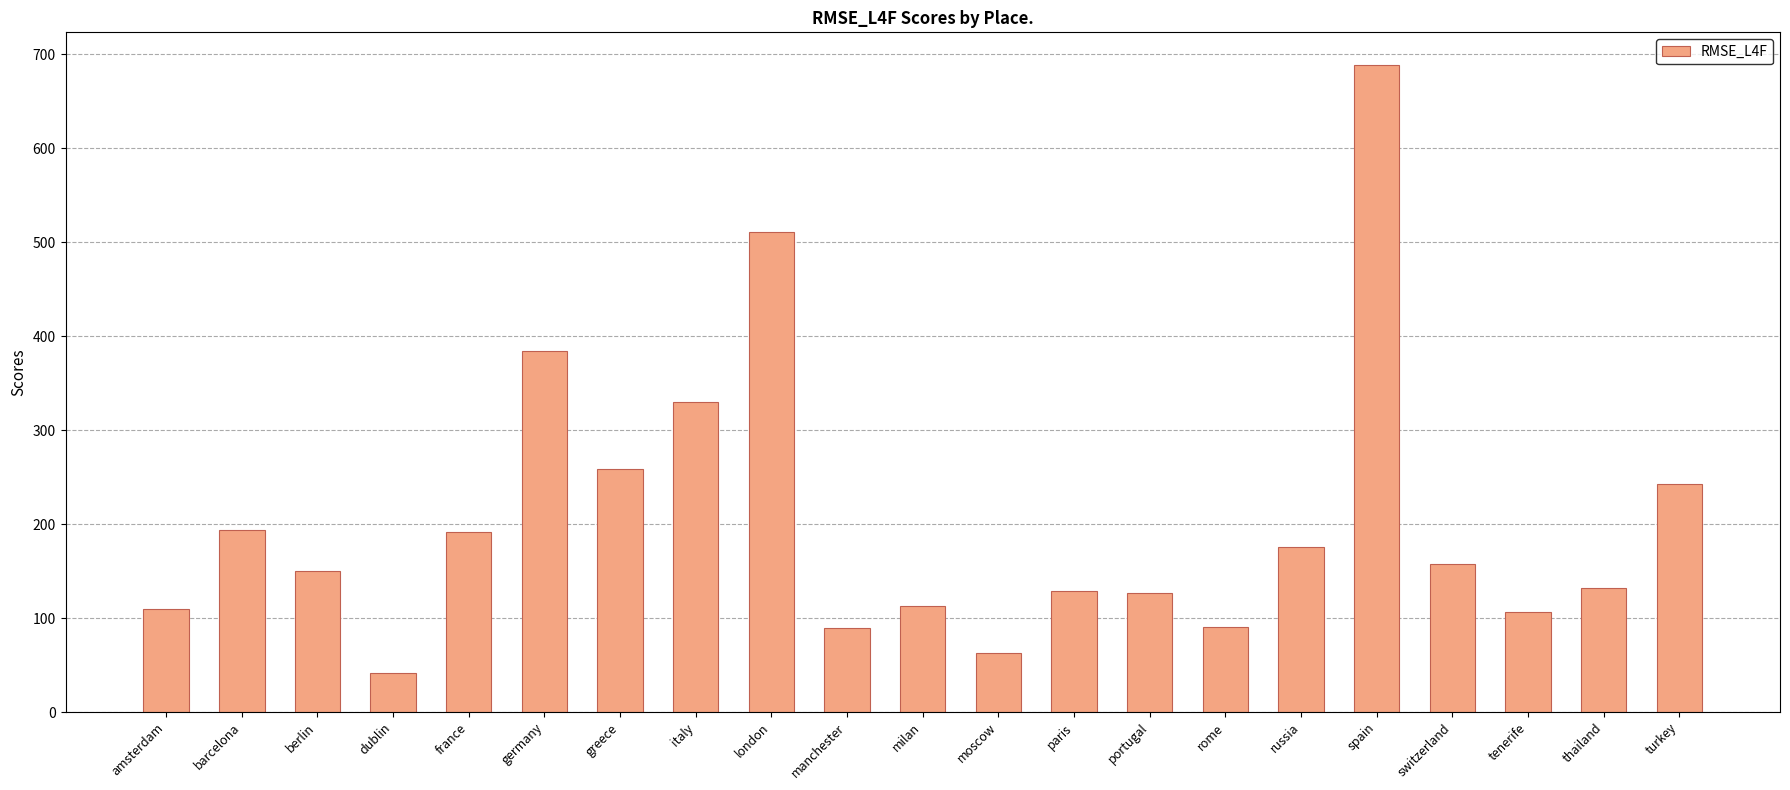

How many bars are there in total?

21